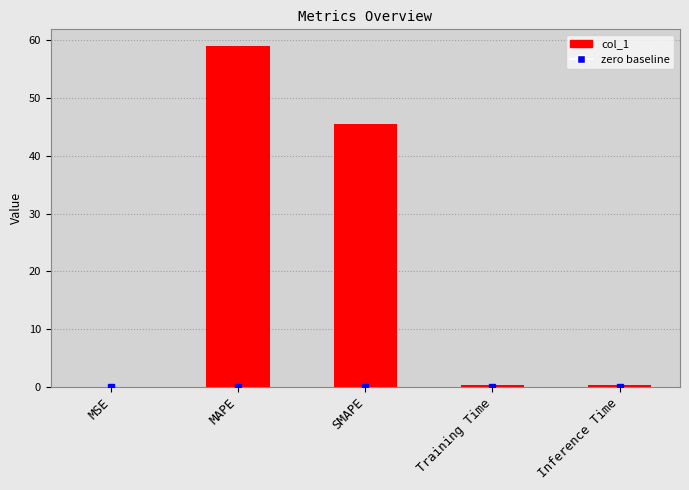

Read the value at SMAPE.

45.5